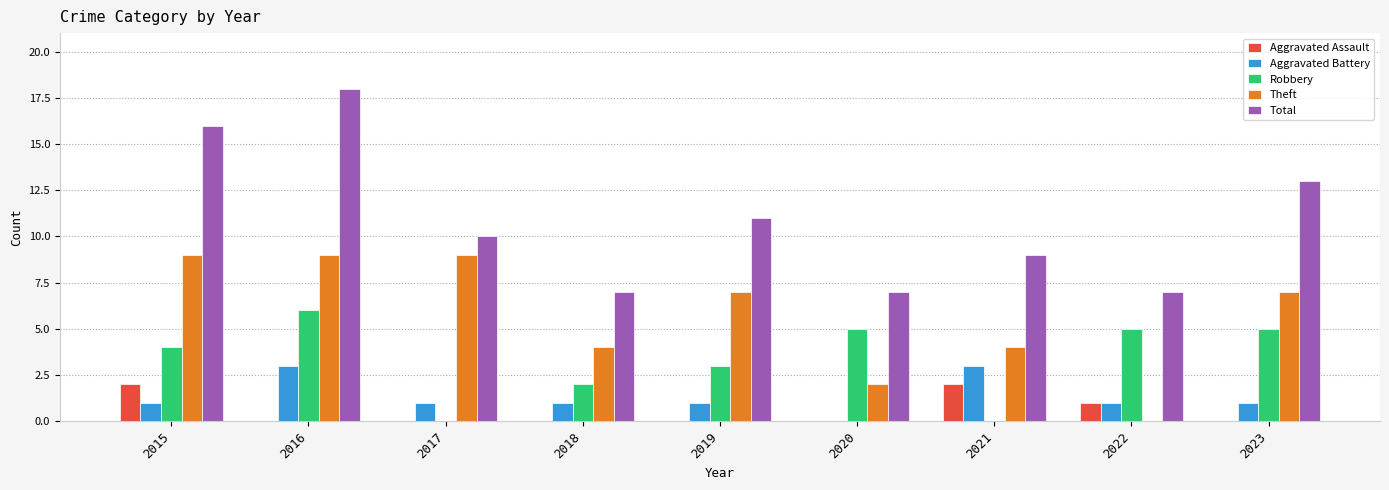

What is the sum of all Theft values?

51